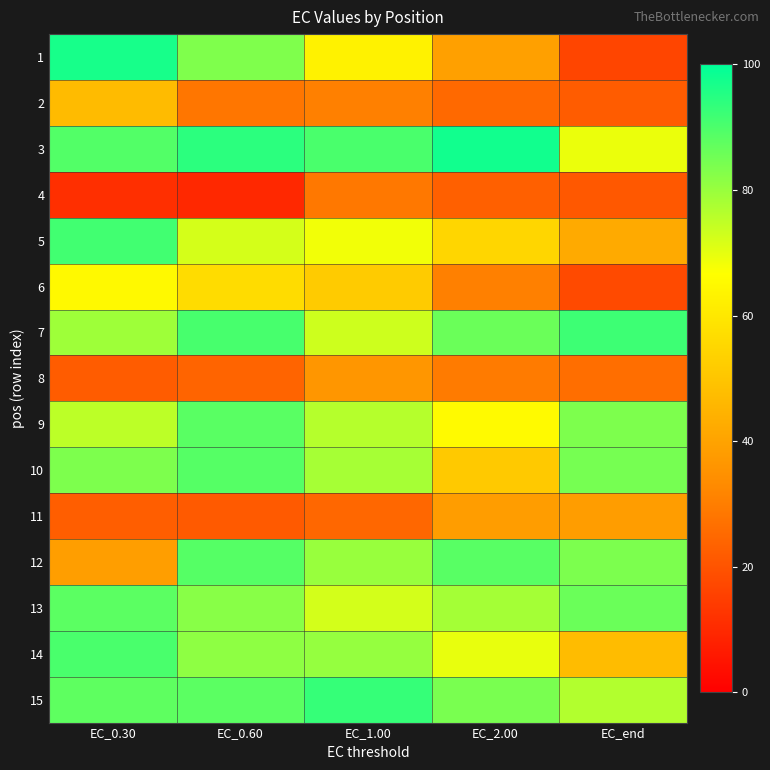

Reading right to left, transcribe all the data shown in this chart.

1: EC_end=16.4	EC_2.00=39.4	EC_1.00=63.0	EC_0.60=83.3	EC_0.30=96.8
2: EC_end=22.0	EC_2.00=25.0	EC_1.00=30.5	EC_0.60=28.3	EC_0.30=46.9
3: EC_end=69.2	EC_2.00=97.6	EC_1.00=90.2	EC_0.60=94.2	EC_0.30=89.2
4: EC_end=21.2	EC_2.00=23.0	EC_1.00=28.6	EC_0.60=9.6	EC_0.30=11.5
5: EC_end=42.0	EC_2.00=54.9	EC_1.00=68.2	EC_0.60=72.1	EC_0.30=91.2
6: EC_end=17.7	EC_2.00=30.5	EC_1.00=51.7	EC_0.60=56.6	EC_0.30=65.0
7: EC_end=91.9	EC_2.00=86.0	EC_1.00=73.1	EC_0.60=90.6	EC_0.30=79.1
8: EC_end=26.3	EC_2.00=29.3	EC_1.00=36.2	EC_0.60=23.9	EC_0.30=22.0
9: EC_end=83.6	EC_2.00=65.4	EC_1.00=76.2	EC_0.60=88.2	EC_0.30=75.3
10: EC_end=84.5	EC_2.00=51.1	EC_1.00=78.3	EC_0.60=88.8	EC_0.30=83.6
11: EC_end=38.3	EC_2.00=38.4	EC_1.00=24.7	EC_0.60=21.6	EC_0.30=22.6
12: EC_end=83.6	EC_2.00=88.3	EC_1.00=79.9	EC_0.60=88.7	EC_0.30=38.5
13: EC_end=86.0	EC_2.00=78.5	EC_1.00=72.4	EC_0.60=82.2	EC_0.30=88.0
14: EC_end=47.3	EC_2.00=69.7	EC_1.00=80.4	EC_0.60=81.3	EC_0.30=90.4
15: EC_end=76.7	EC_2.00=84.1	EC_1.00=92.8	EC_0.60=88.0	EC_0.30=87.6